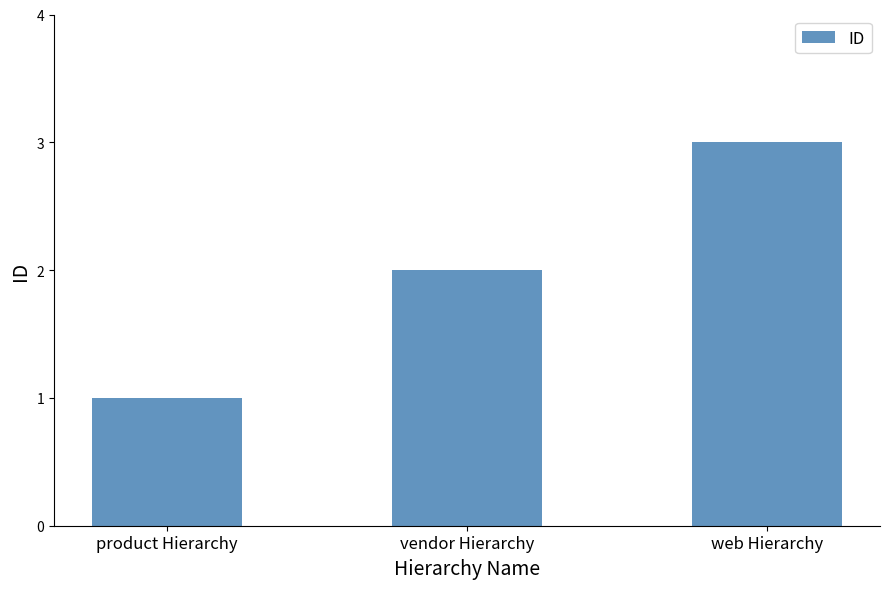

What is the minimum value shown in the chart?

1